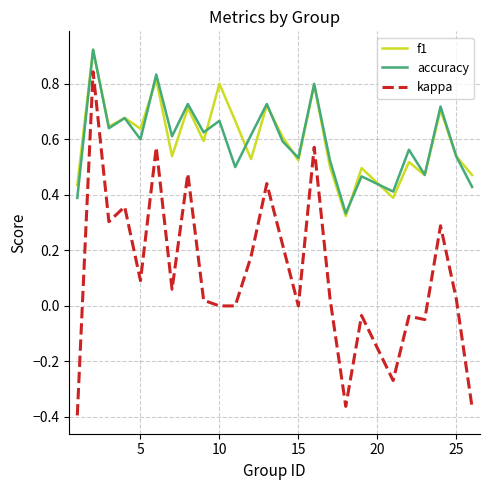

True or false: kappa and f1 intersect in this chart.

False